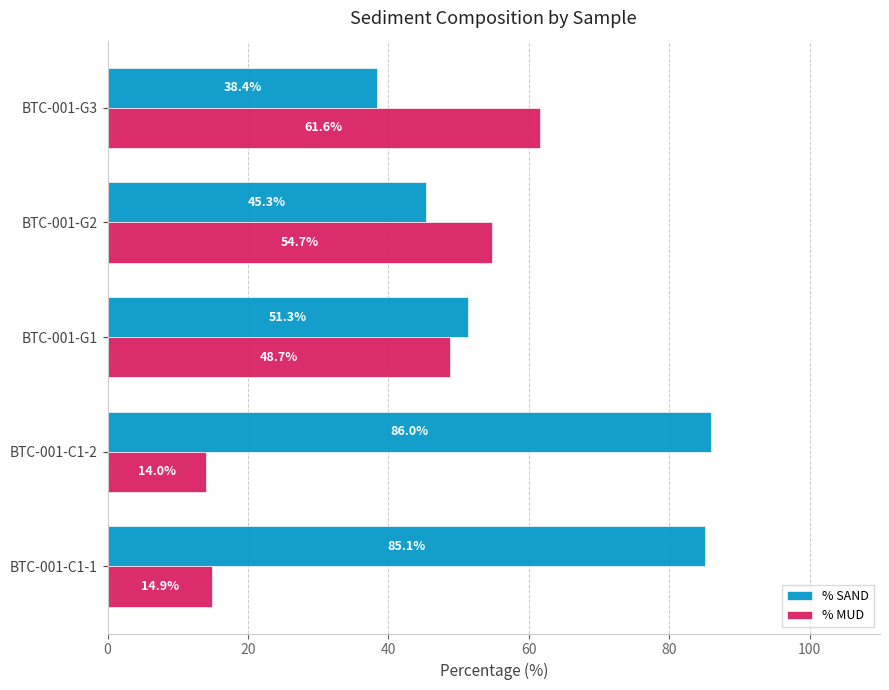

What is the sum of all % MUD values?

193.9